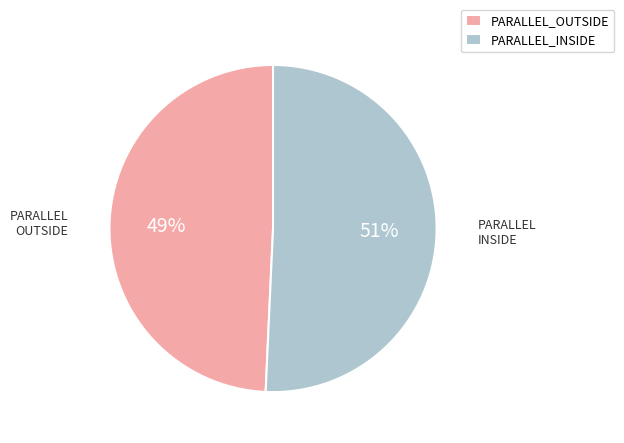

Is it true that PARALLEL_INSIDE is 51% of the pie?

True